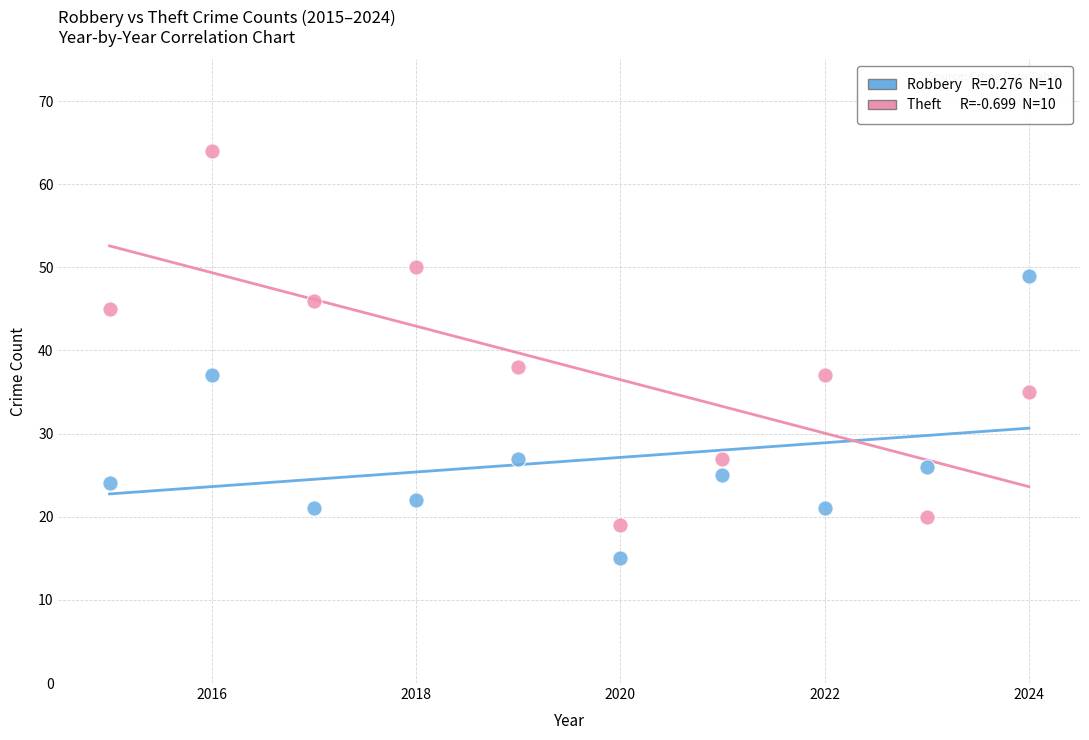

Across all series, what Y value is closest to 39?

38